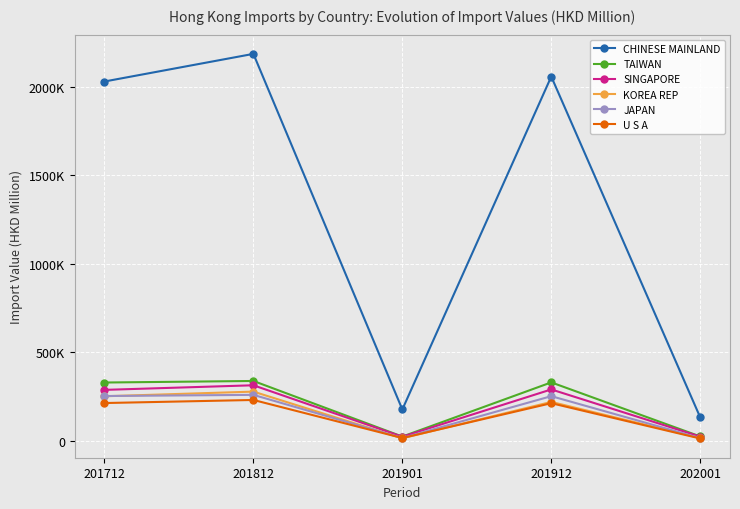

Is it true that CHINESE MAINLAND equals 2058091.4 at 201912?

True